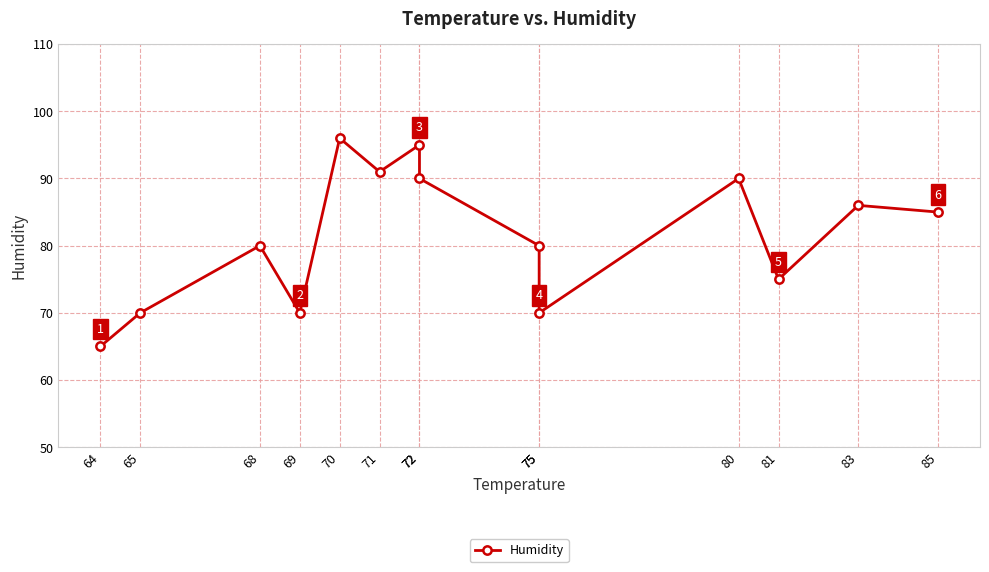

How many points are lower than both their immediate neighbors (excluding endpoints)?

4